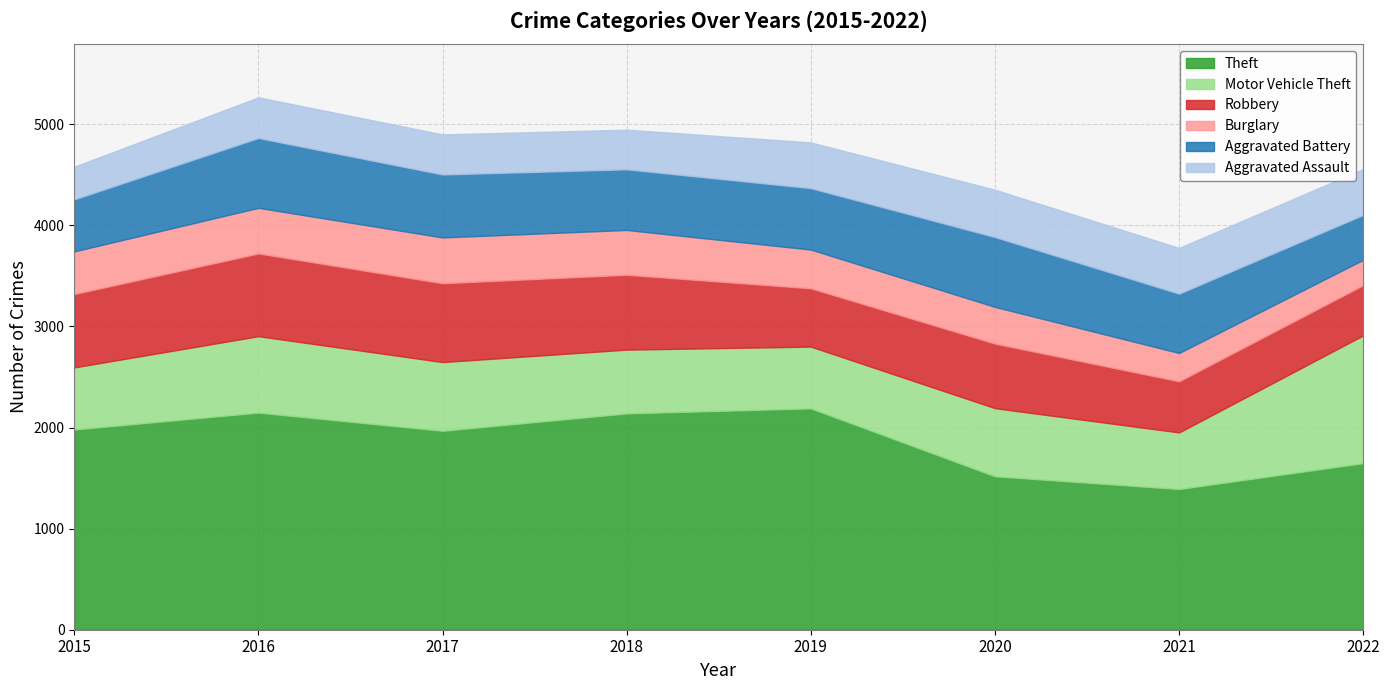

Which series has the widest spread of values?

Theft